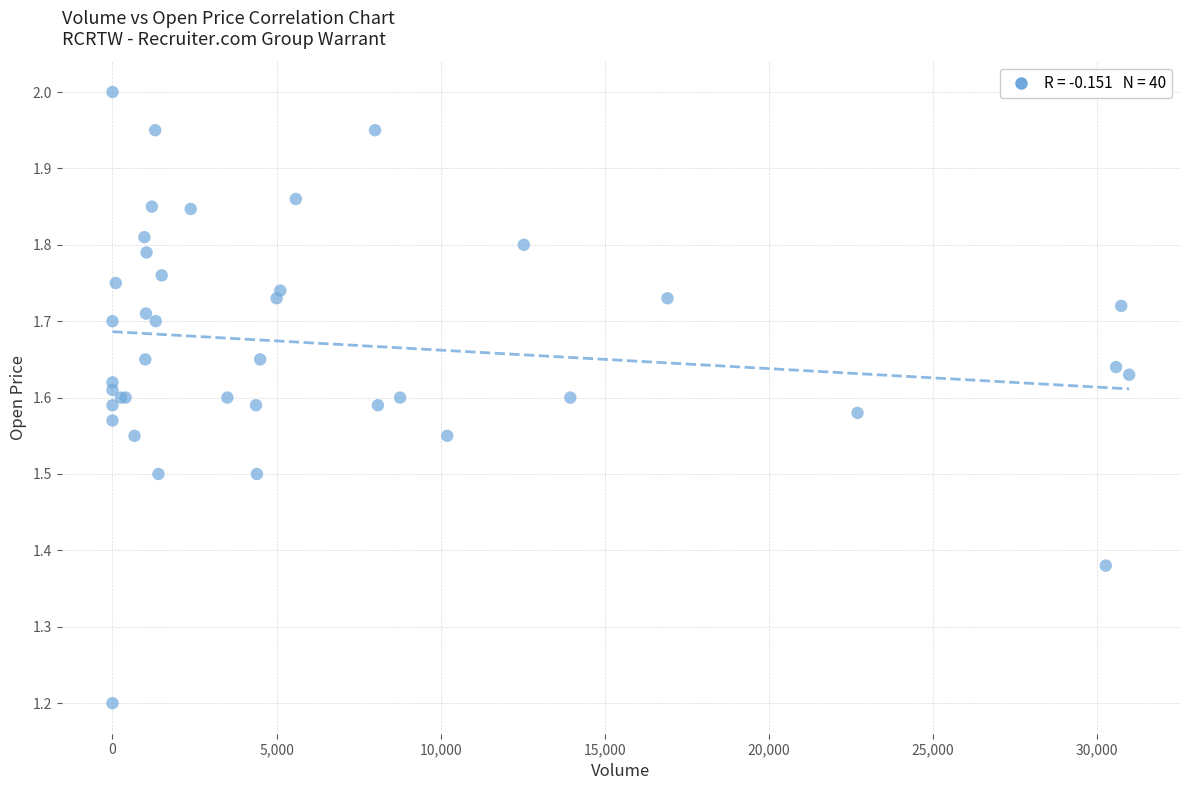

What Y value in the scatter plot is closest to 1?

1.2